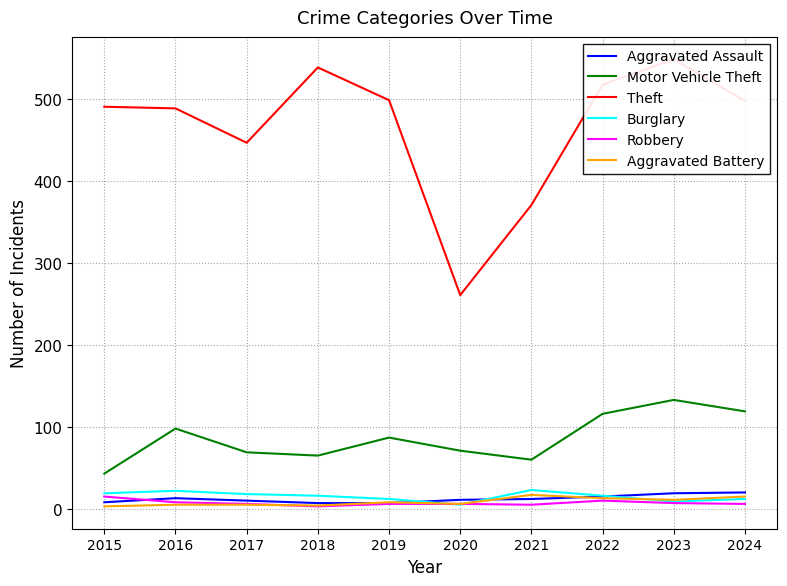

What is the spread (max minus min) of values at 2017?

442